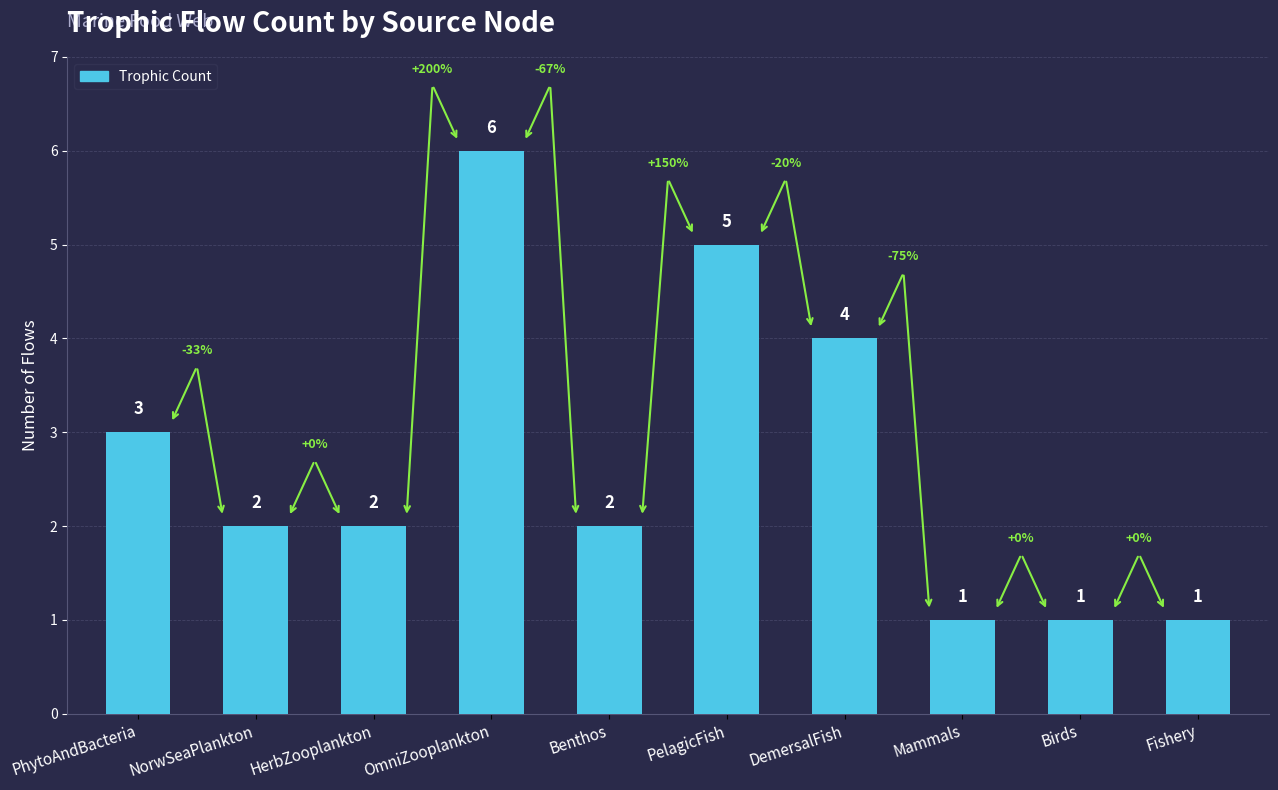

Which label corresponds to the largest value in the chart?

OmniZooplankton